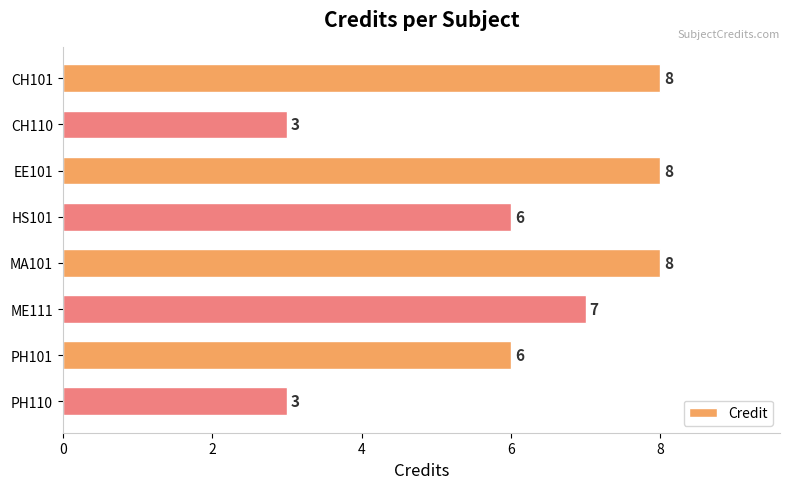

What value does the data have at CH110?

3